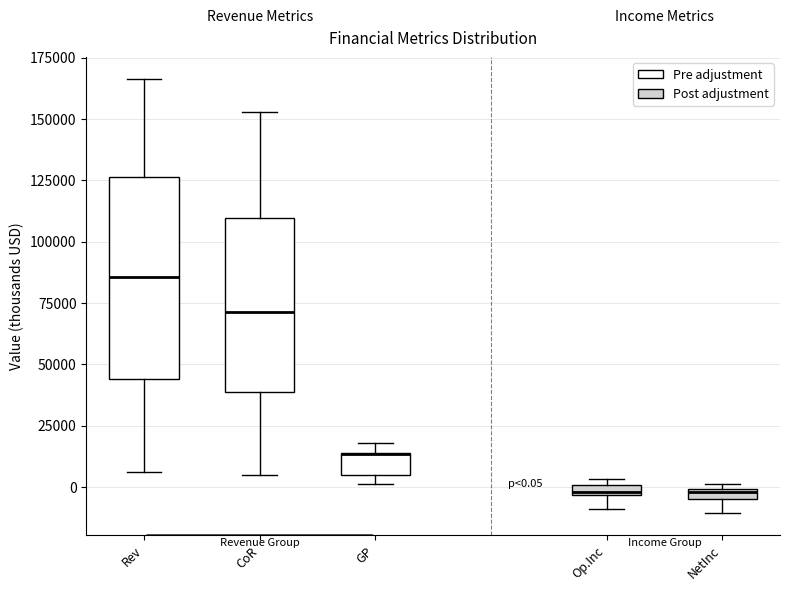

Comparing the boxes themselves (not the whiskers), which one is the tallest?

Rev